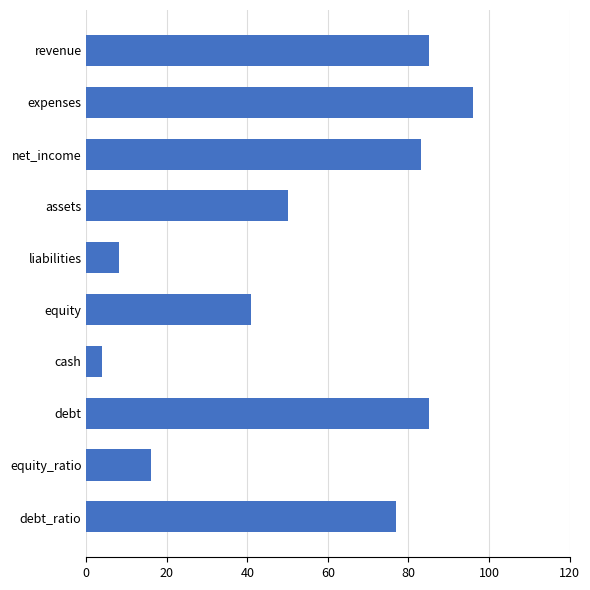

What is the smallest value displayed?

4